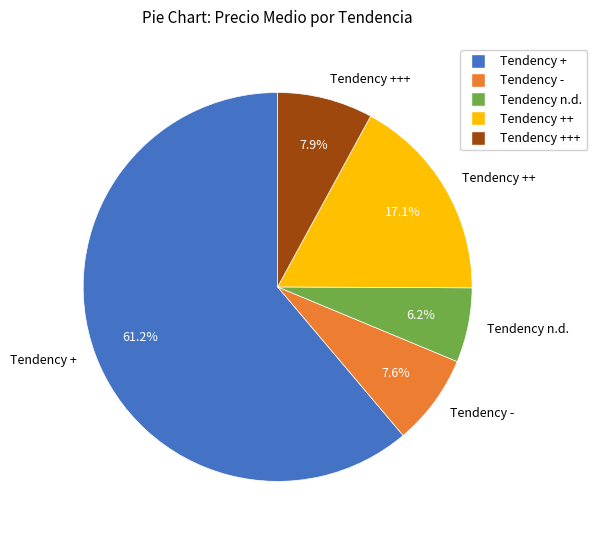

How many segments does this pie chart have?

5